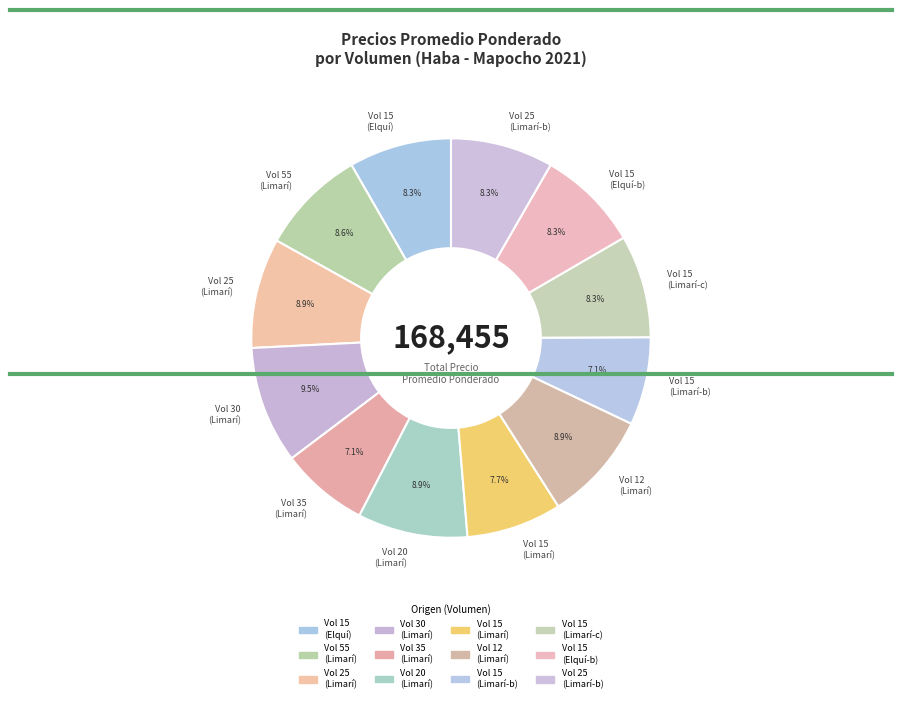

Count the number of slices in the pie.

12